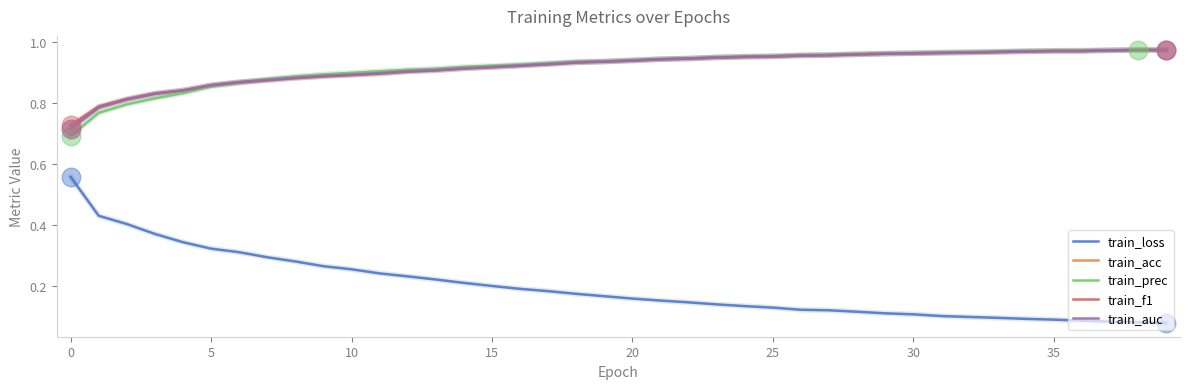

Which series has the largest range (max minus min)?

train_loss